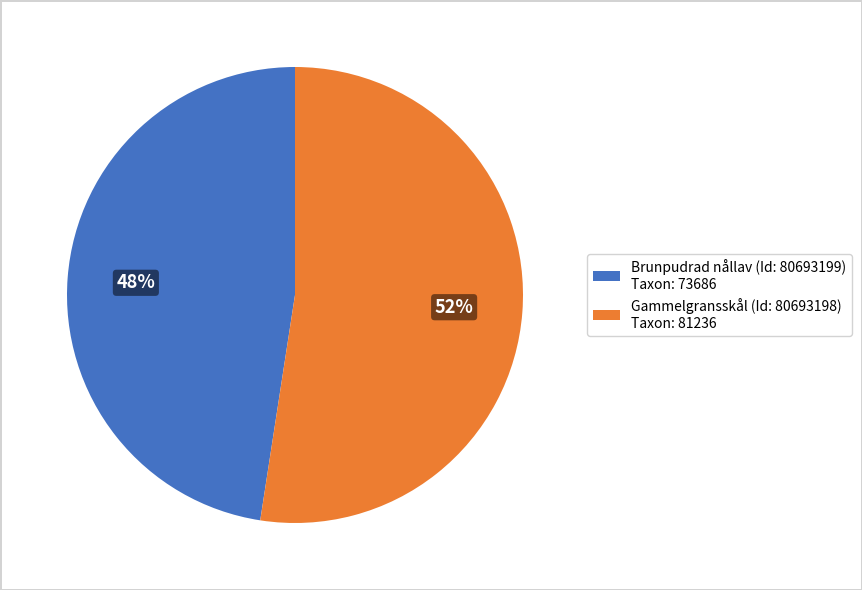

To the nearest percent, what is the combined percentage of Gammelgransskål (Id: 80693198) Taxon: 81236 and Brunpudrad nållav (Id: 80693199) Taxon: 73686?

100%